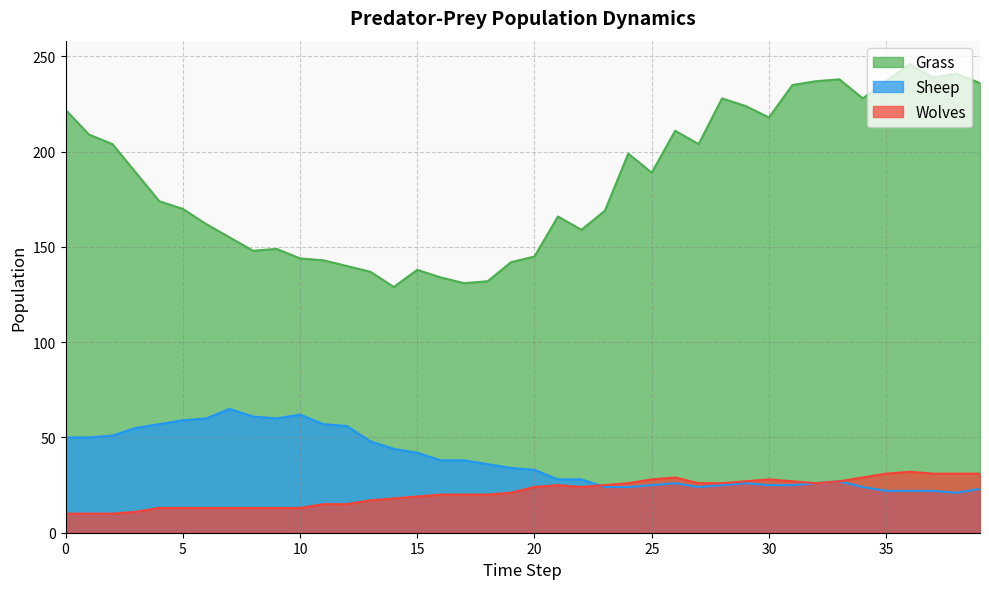

Which has a higher value, 3 or 5?

3